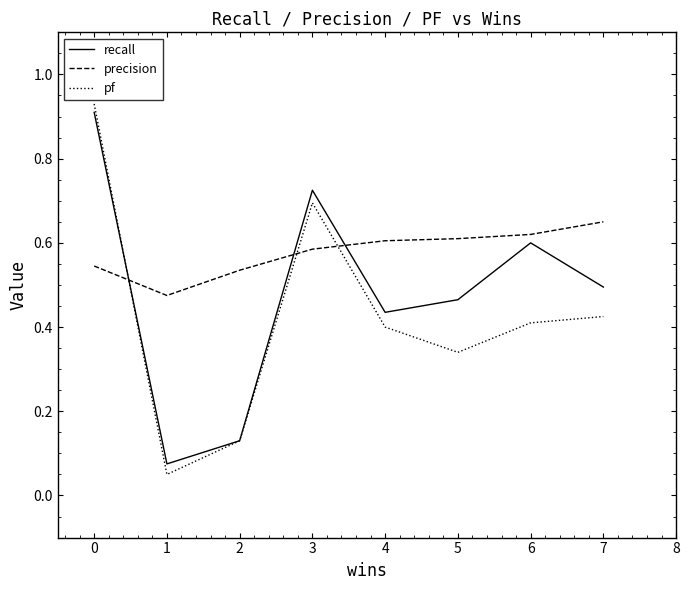

The pf series shows 0.7 at 3. True or false?

True